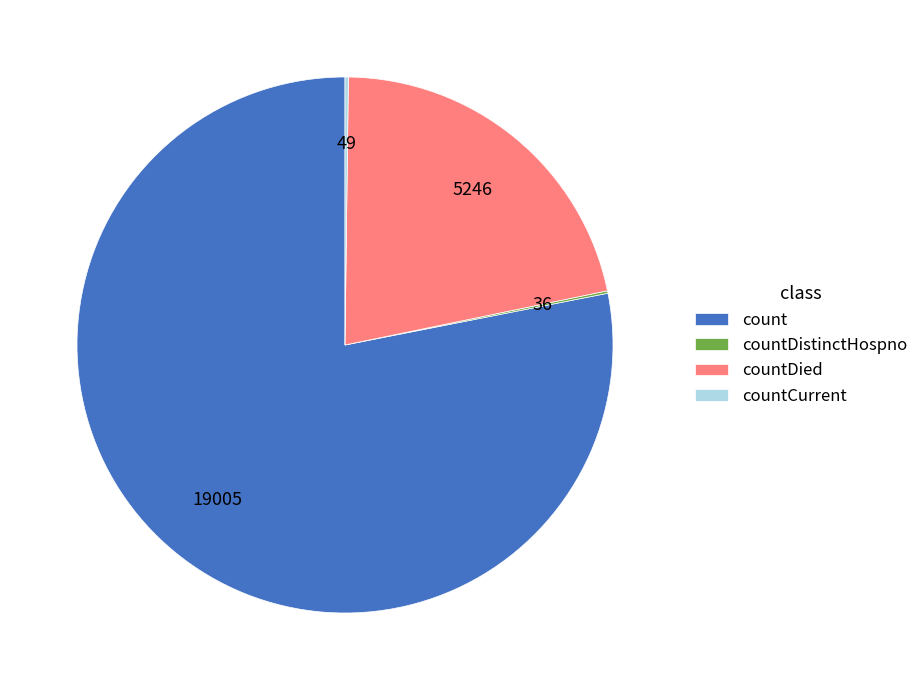

Combined, do countDied and count account for over 50%?

Yes